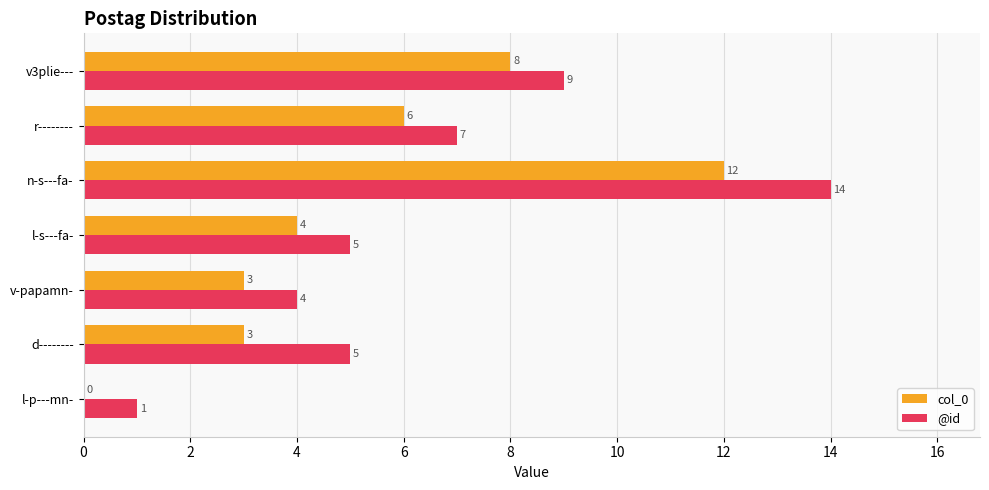

The @id series shows 2 at l-s---fa-. True or false?

False